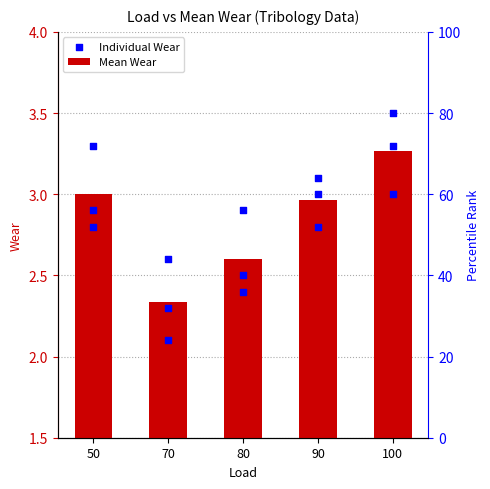

What is the ratio of the value at 80 to the value at 100?

0.8